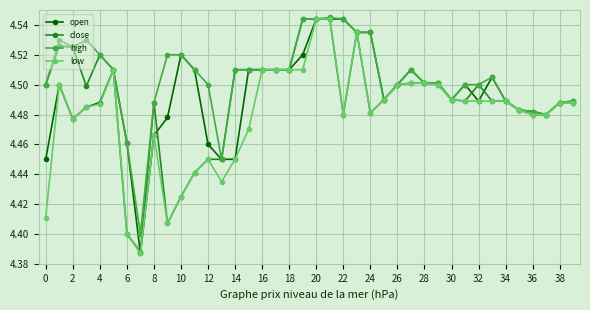

How many lines are shown in the chart?

4